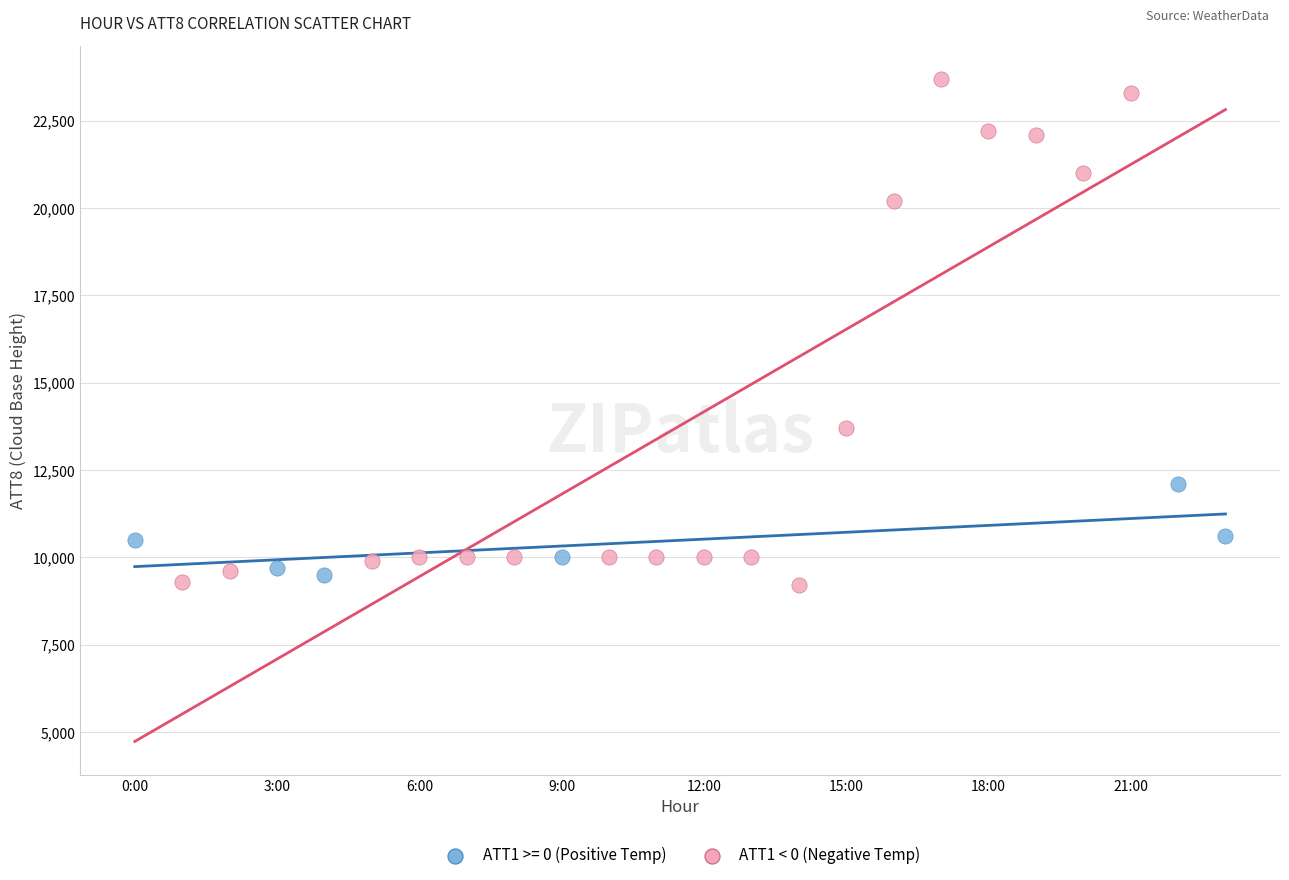

Which series reaches the maximum Y coordinate?

ATT1 < 0 (Negative Temp)